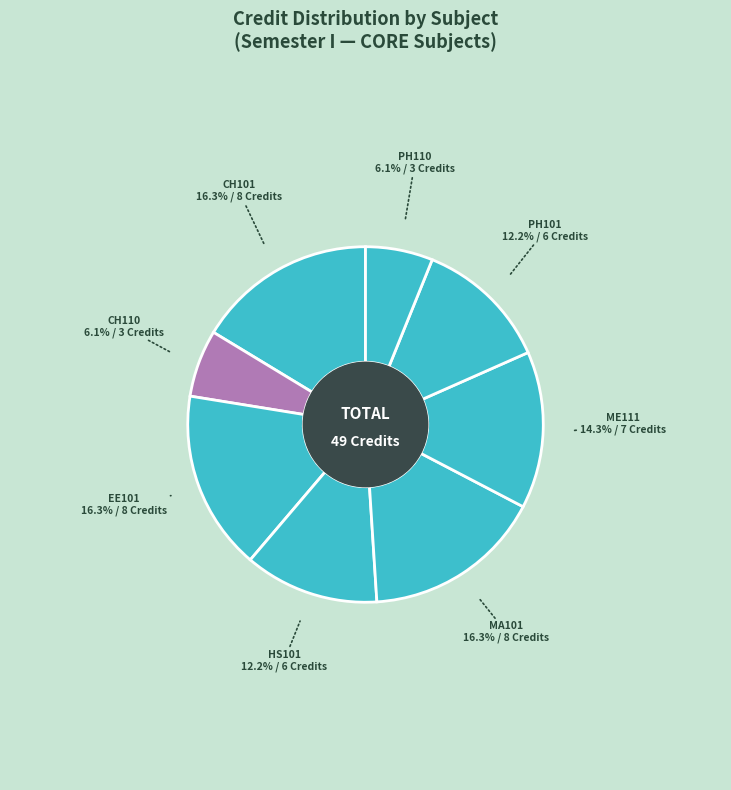

What is the smallest slice in the pie chart?

Chemistry Laboratory